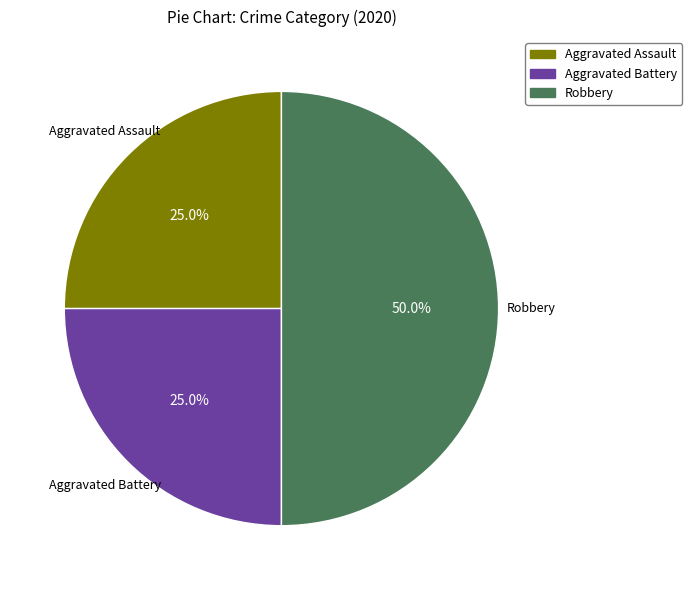

The Robbery slice represents 59% of the pie. True or false?

False